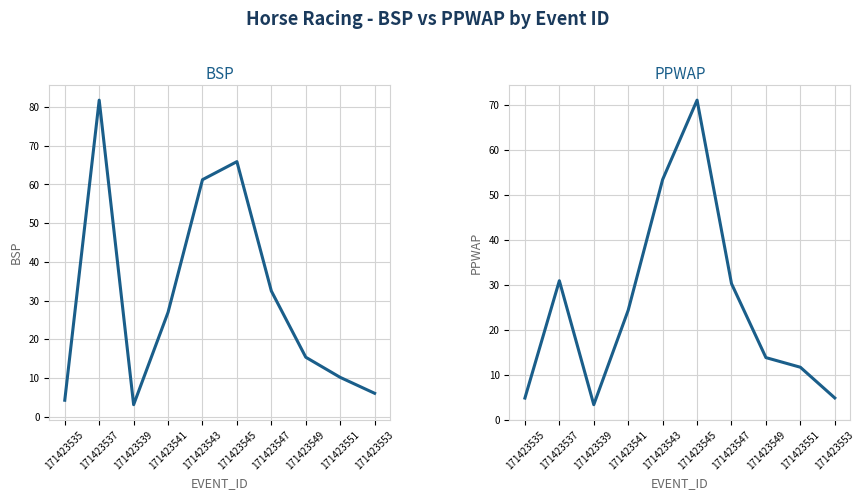

Is the value of PPWAP at 171423553 greater than the value of BSP at 171423539?

Yes